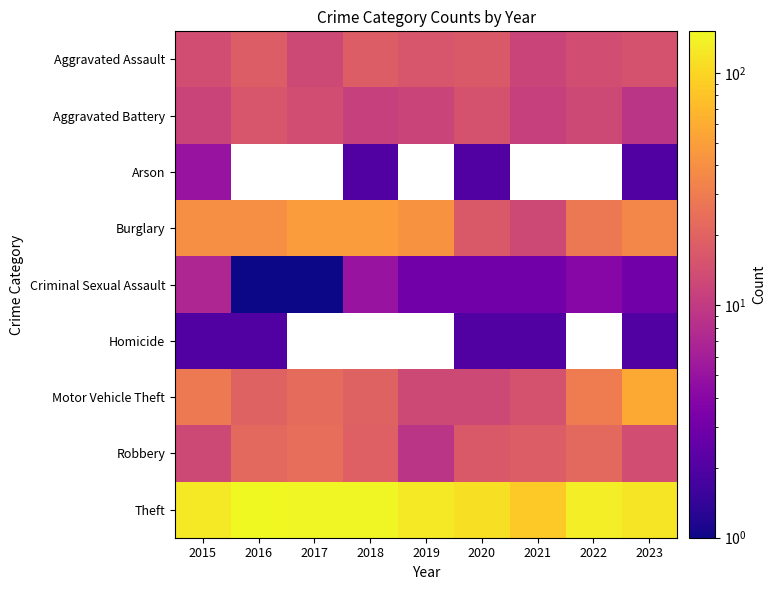

Which category has the highest value in the Homicide series?

2015